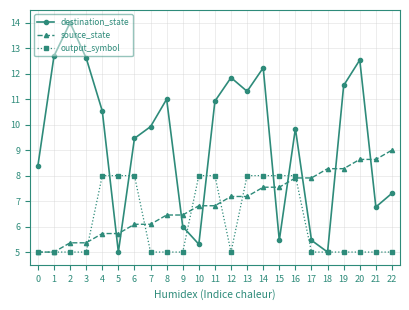

Which series ends up on top after the final intersection of output_symbol and destination_state?

destination_state